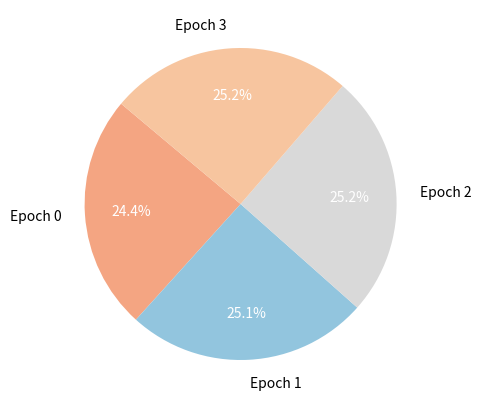

What percentage is the Epoch 1 slice, to the nearest percent?

25%